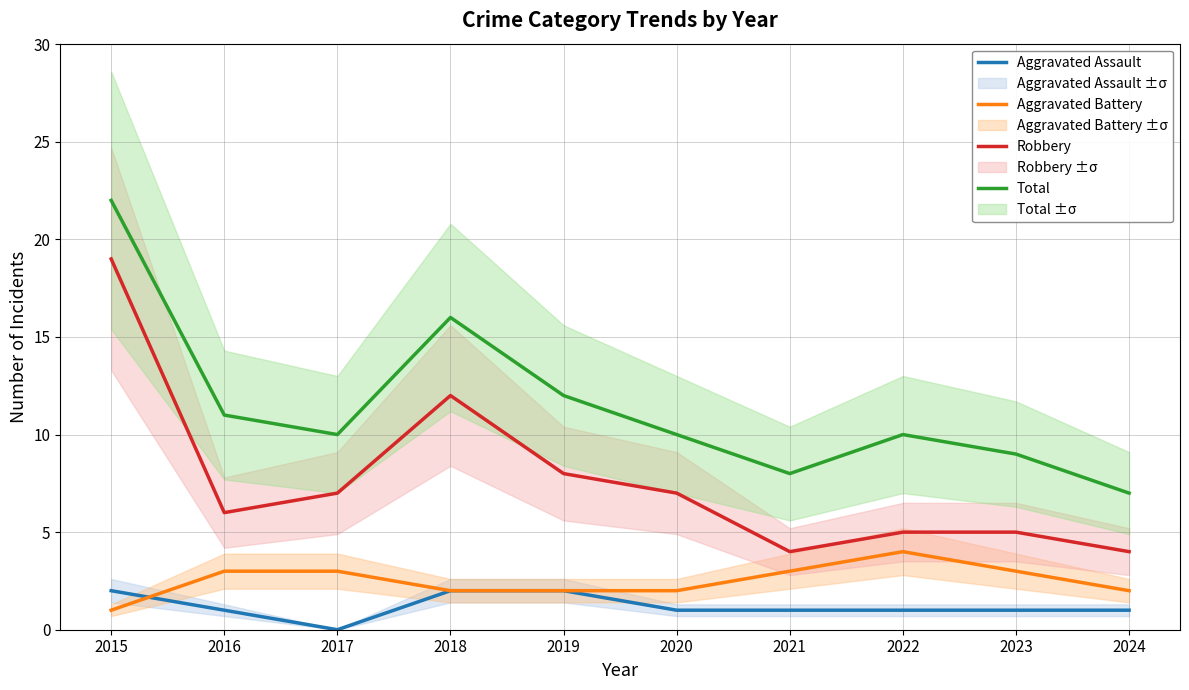

What is the spread (max minus min) of values at 2015?

21